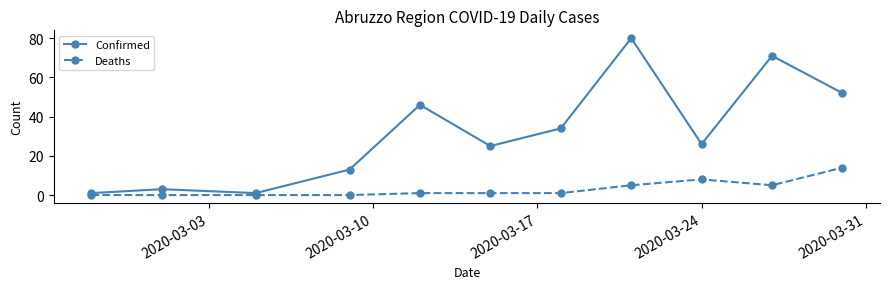

How many categories are shown in the chart?

11